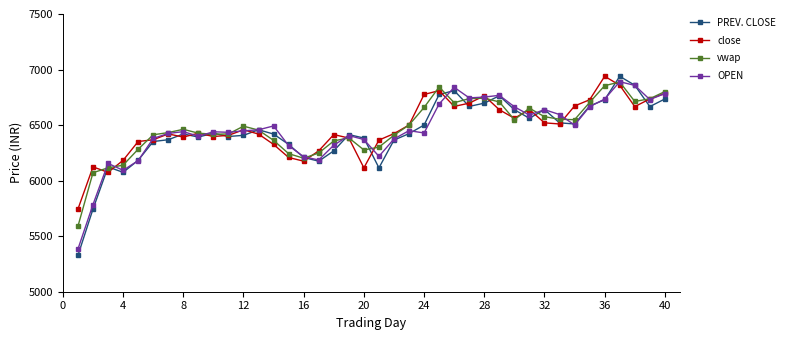

Which series has the widest spread of values?

PREV. CLOSE